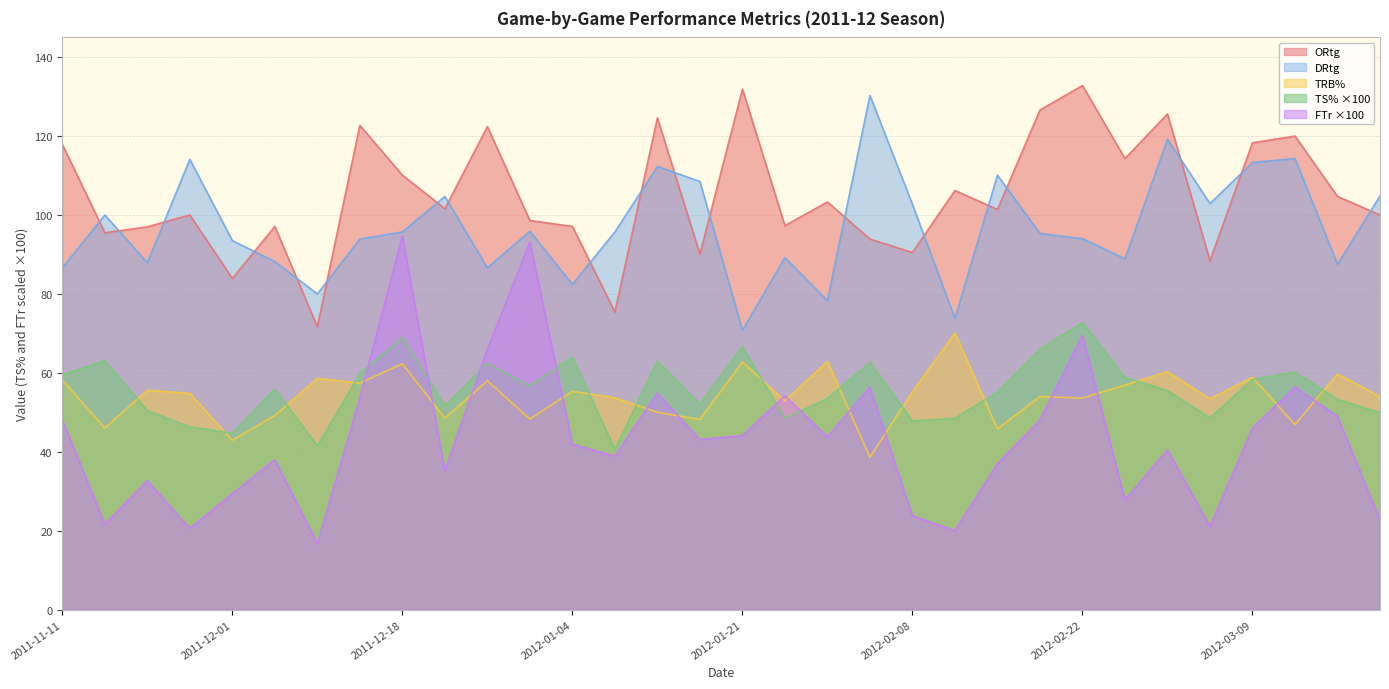

The TRB% series shows 74.1 at 2012-03-10. True or false?

False